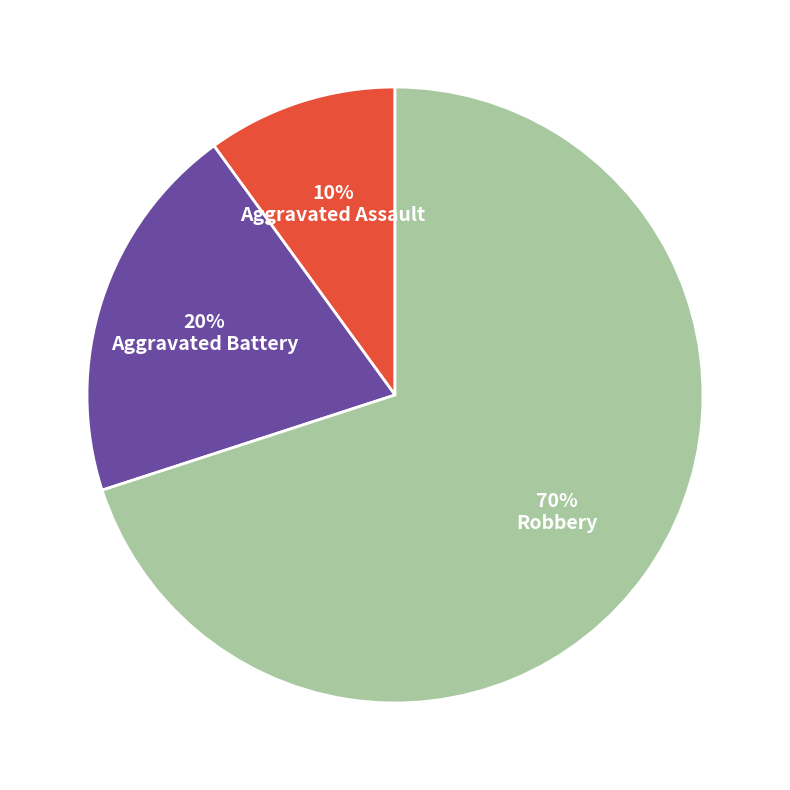

True or false: Aggravated Battery accounts for 32% of the total.

False